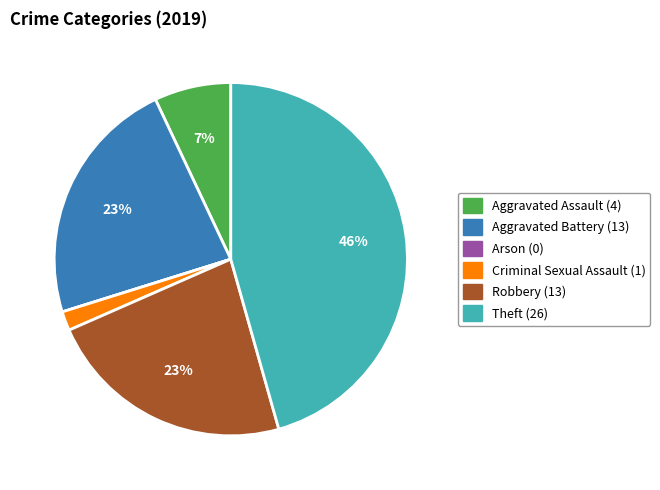

Is it true that Aggravated Battery is 23% of the pie?

True